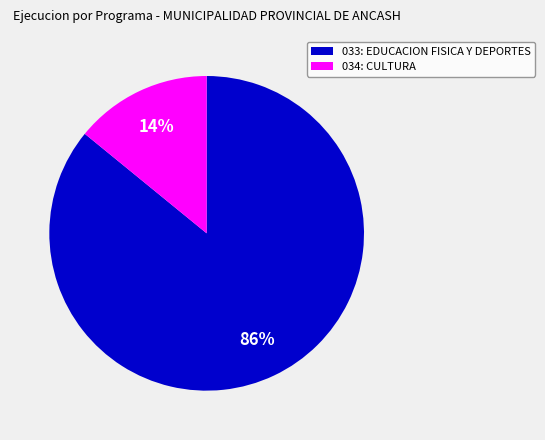

How many segments does this pie chart have?

2